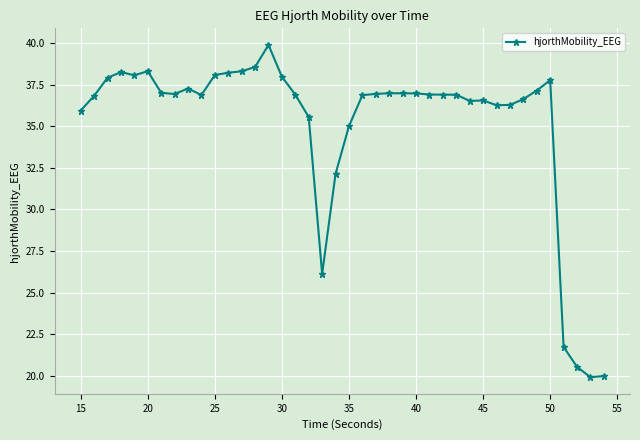

What is the smallest value displayed?

19.9